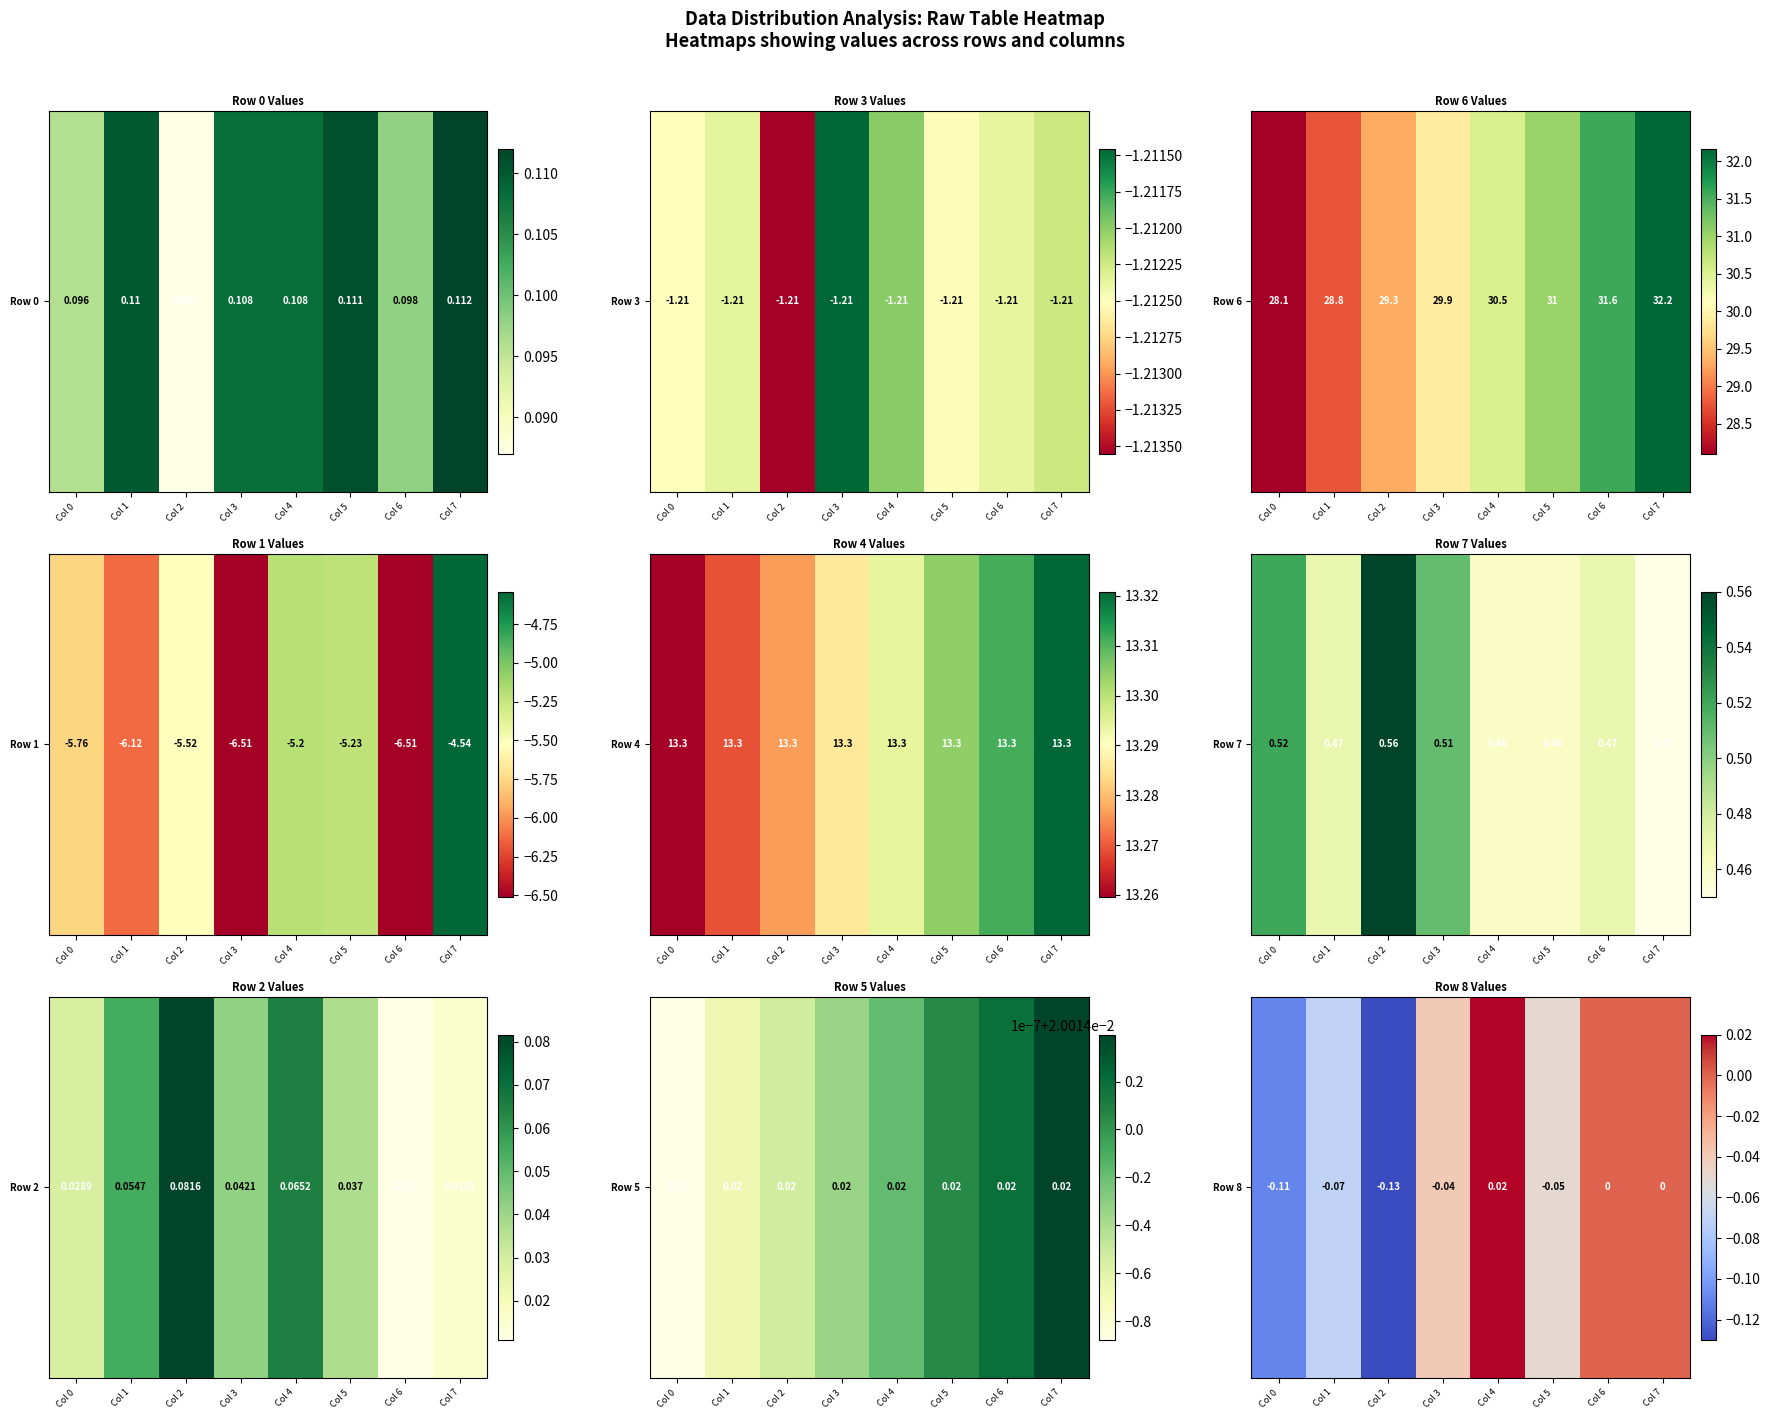

At which label is the value closest to 0?

Col 6